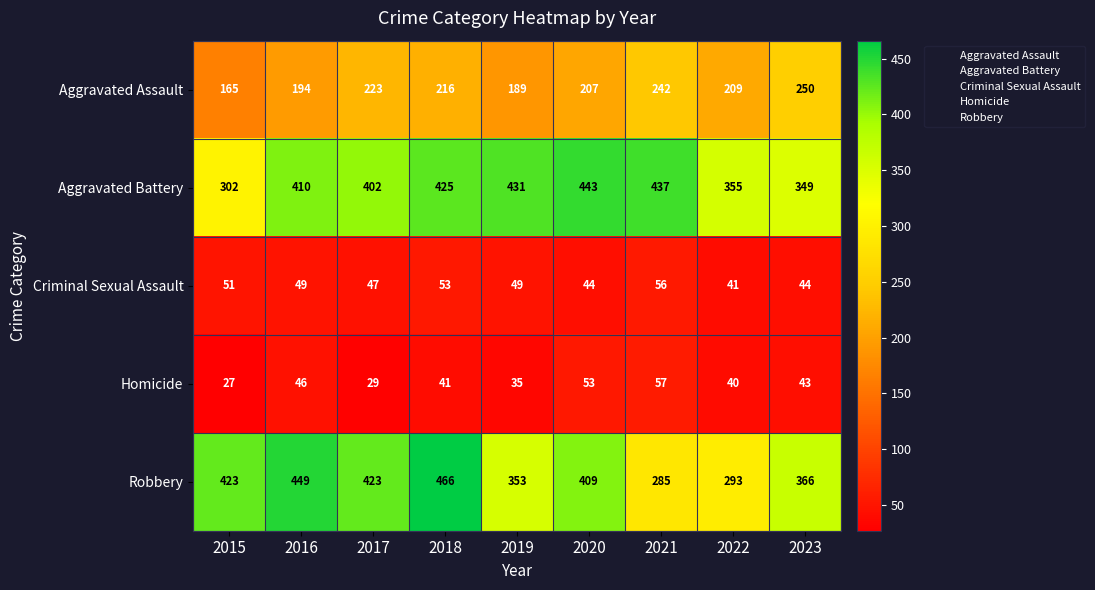

What is the spread (max minus min) of values at 2023?

323